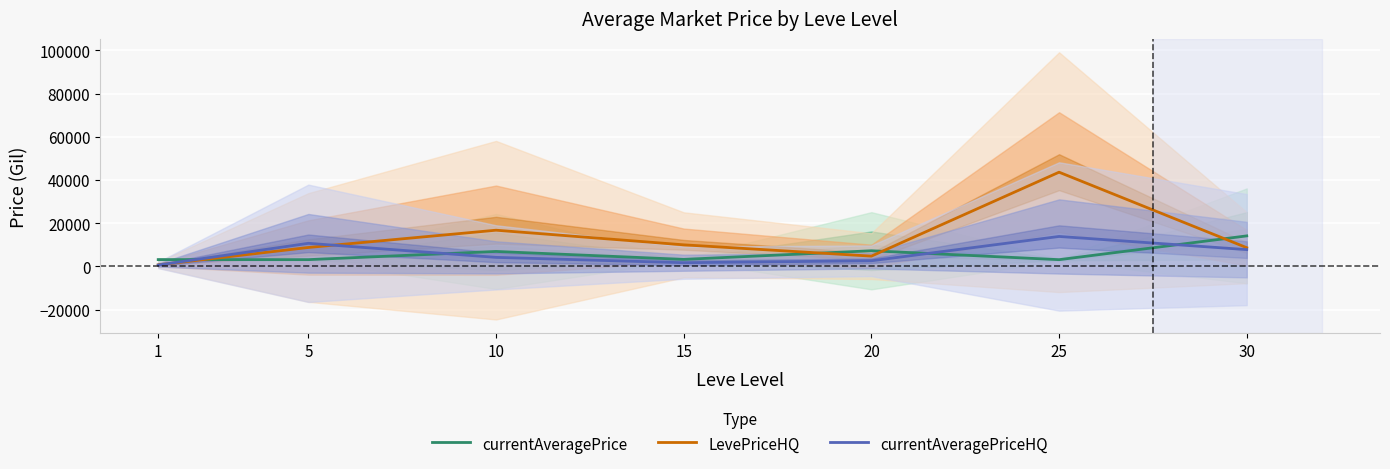

Does the chart display data point markers on the line(s)?

No